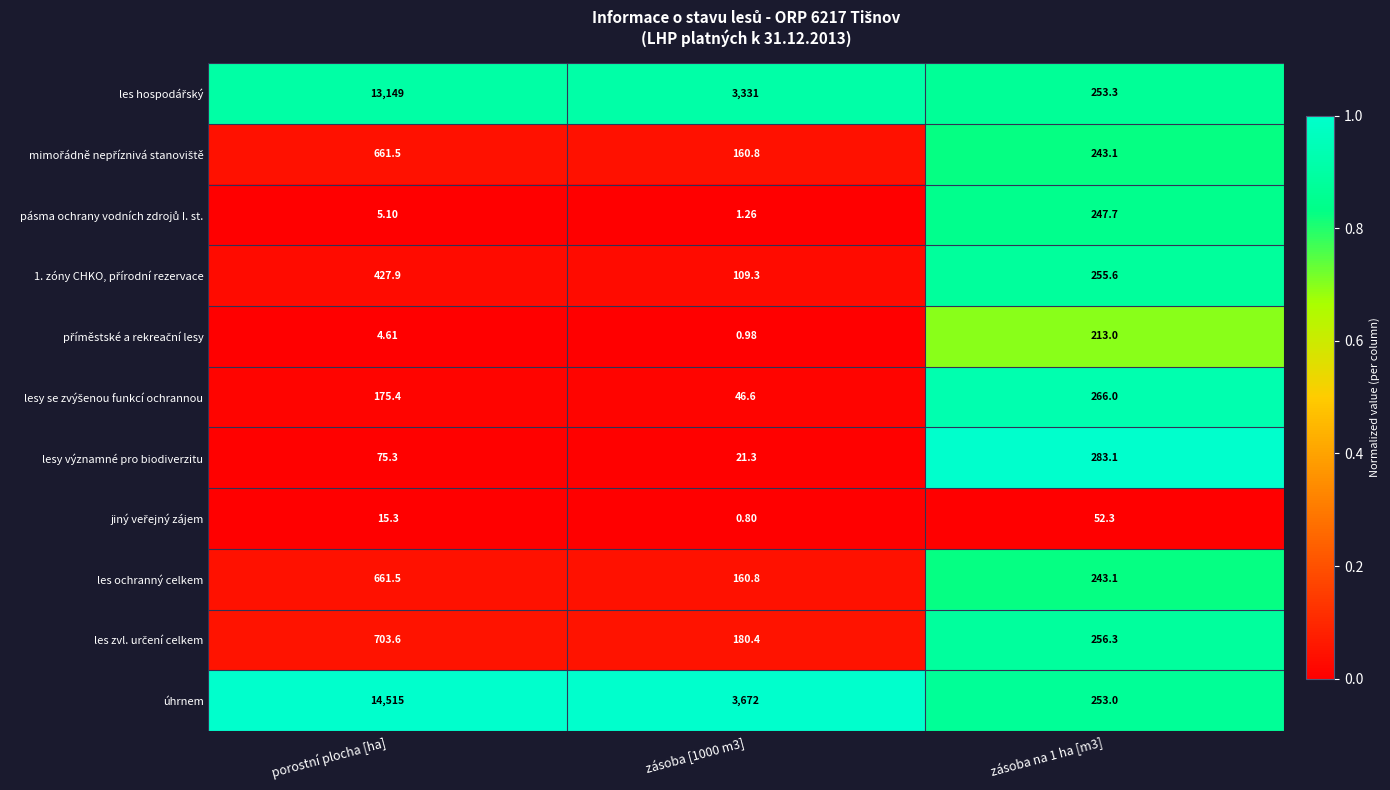

Which series has the largest range (max minus min)?

úhrnem